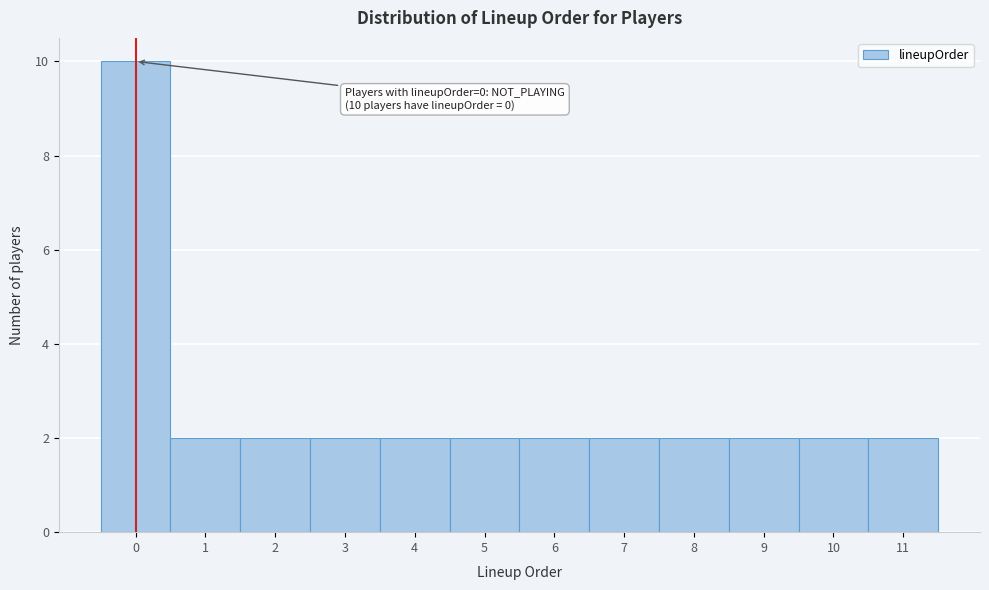

Which range on the x-axis has the tallest bar?

-0.5 to 0.5